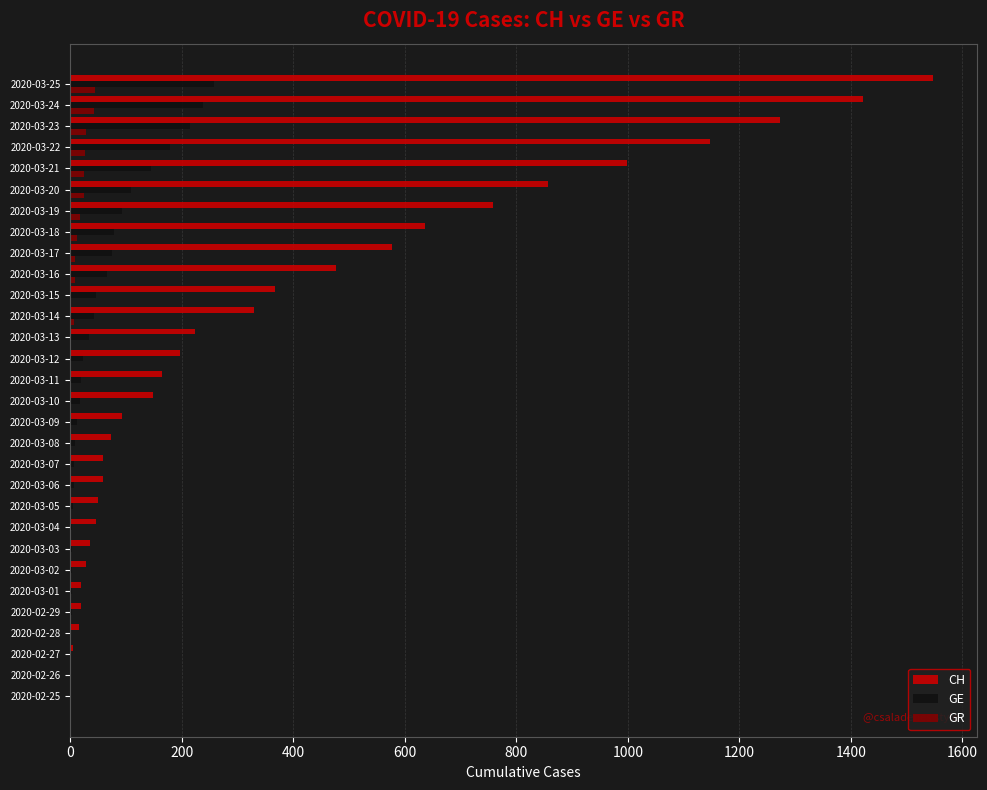

At which category does the chart reach its peak across all series?

2020-03-25